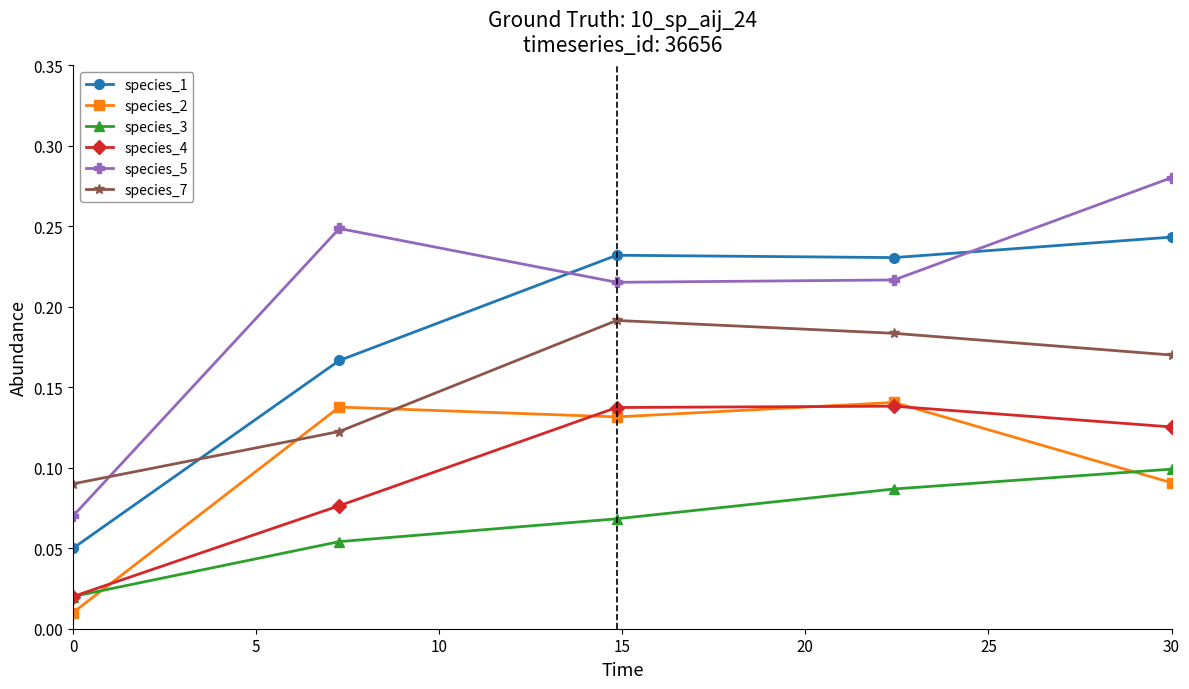

How many species_5 values are between 0 and 1?

5